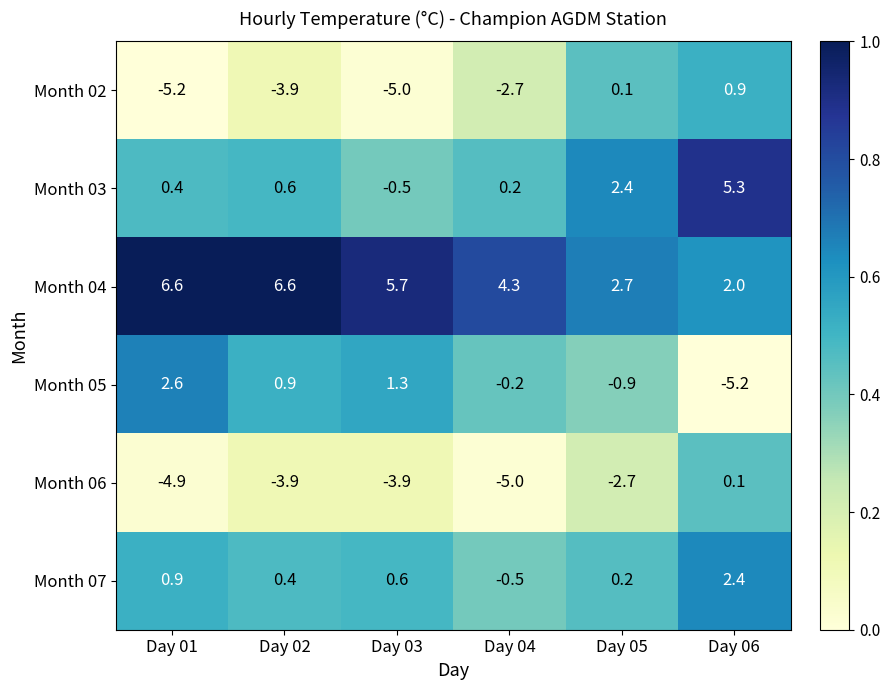

Which series has the widest spread of values?

Month 05